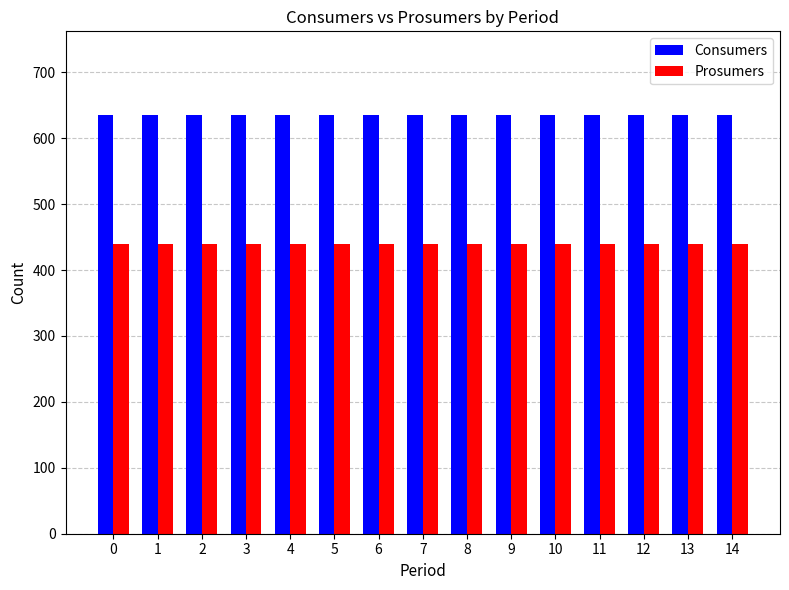

What is the maximum value for Consumers?

635